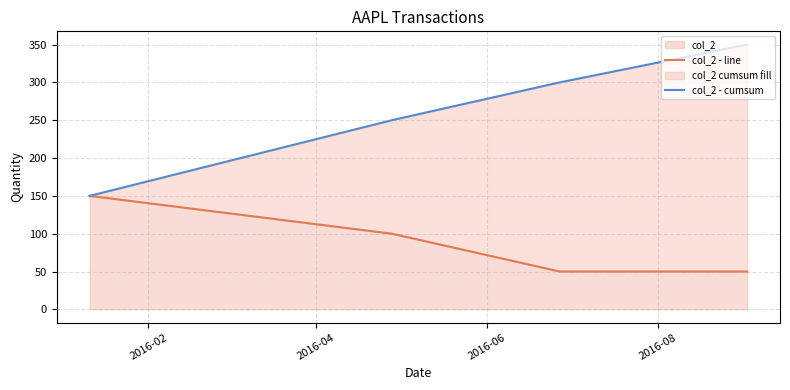

At how many categories does at least one series exceed 320?

1